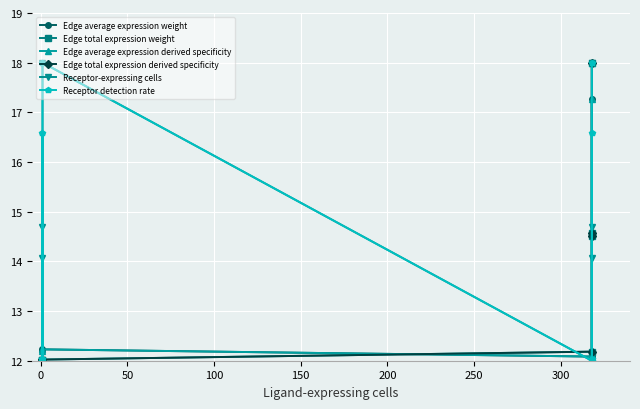

At 300, list the series in order from smallest to largest.

Edge average expression weight, Edge total expression weight, Edge average expression derived specificity, Edge total expression derived specificity, Receptor-expressing cells, Receptor detection rate